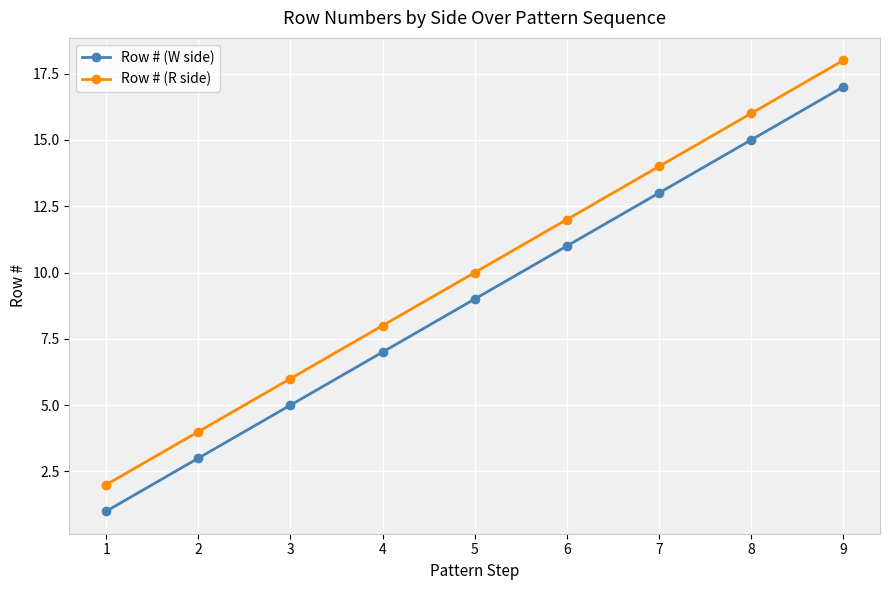

What is the value of the Row # (R side) point at the 1st from the left?

2